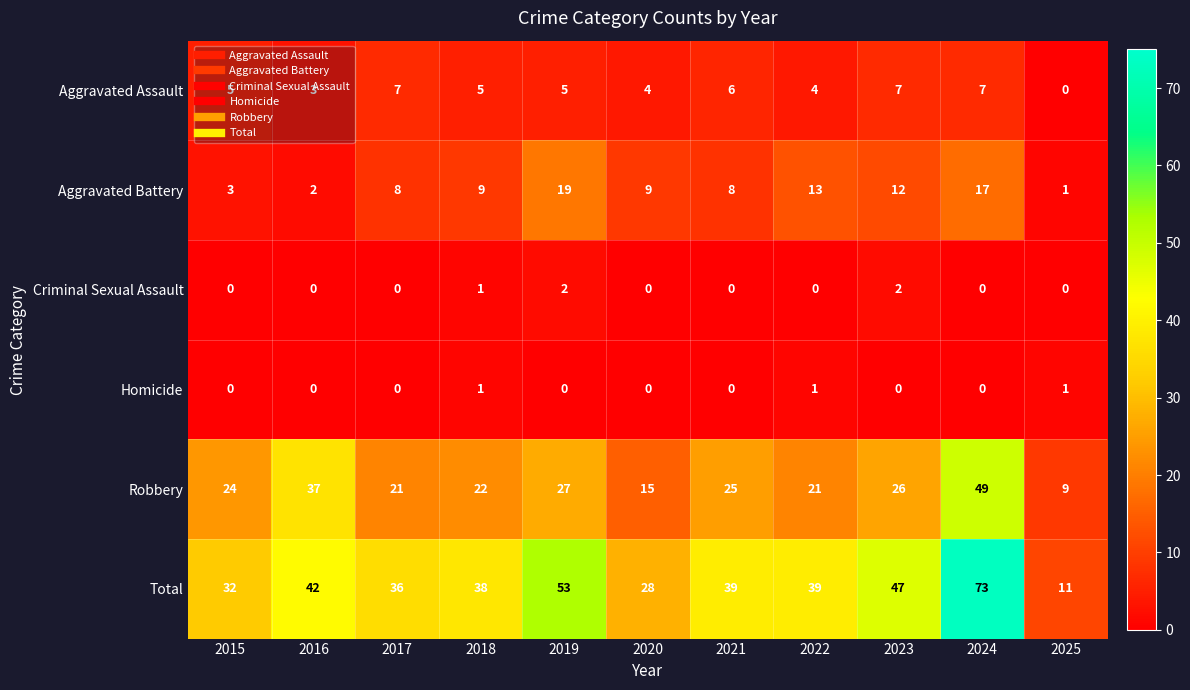

Which series has the largest total across all categories?

Total